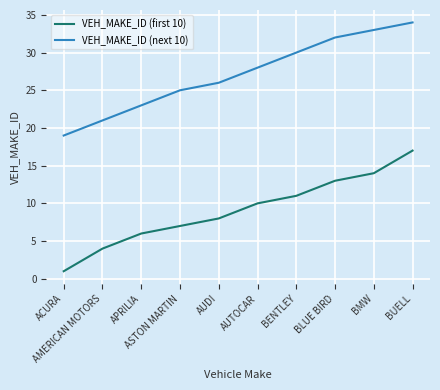

Which series has the largest range (max minus min)?

VEH_MAKE_ID (first 10)